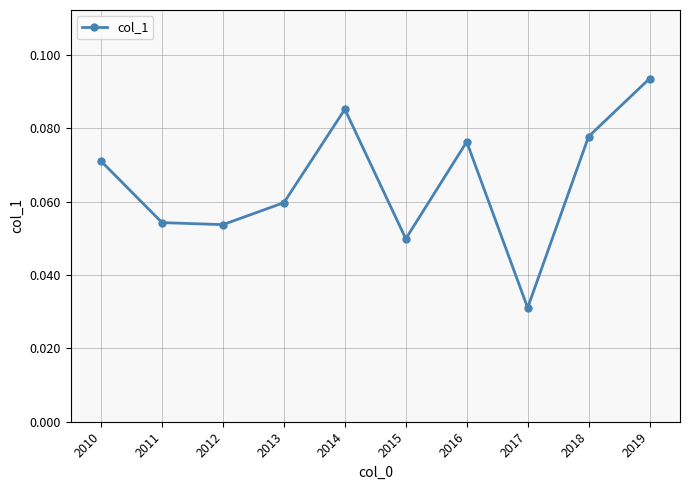

True or false: there are more than 2 points higher than both neighbors.

False